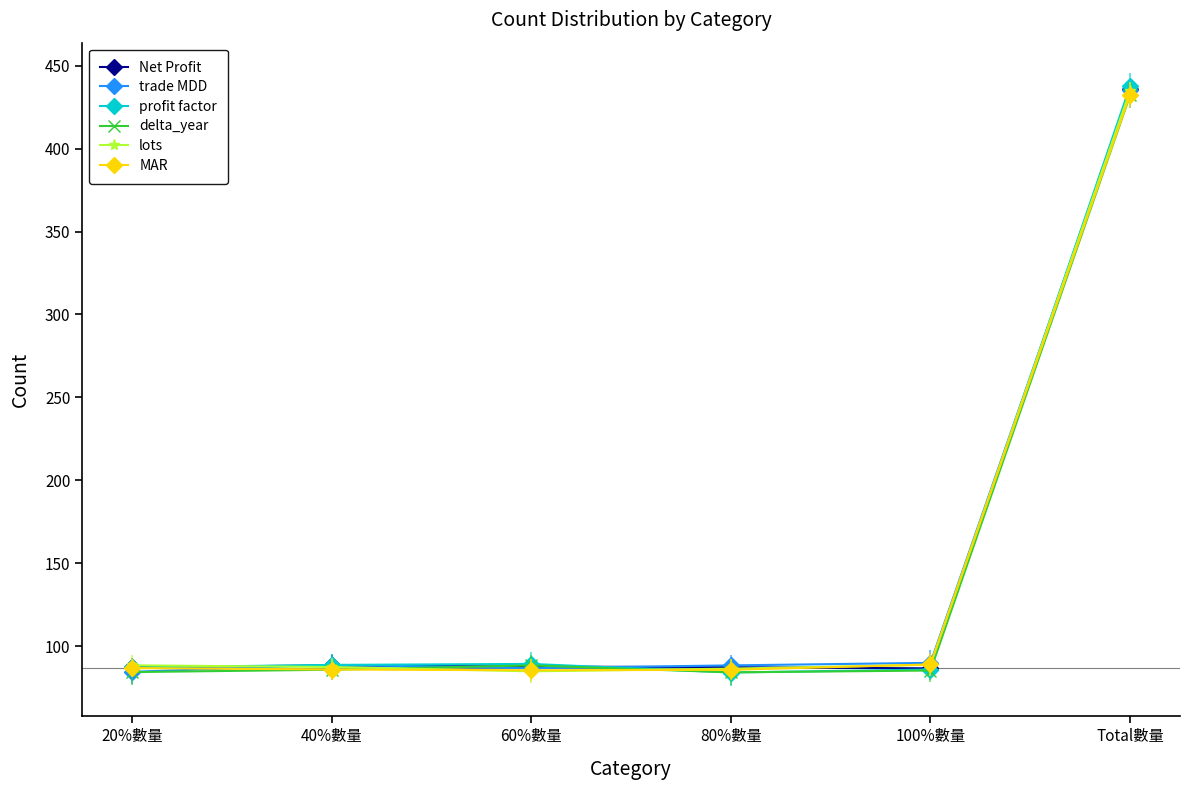

What are all the series names shown in the legend?

Net Profit, trade MDD, profit factor, delta_year, lots, MAR